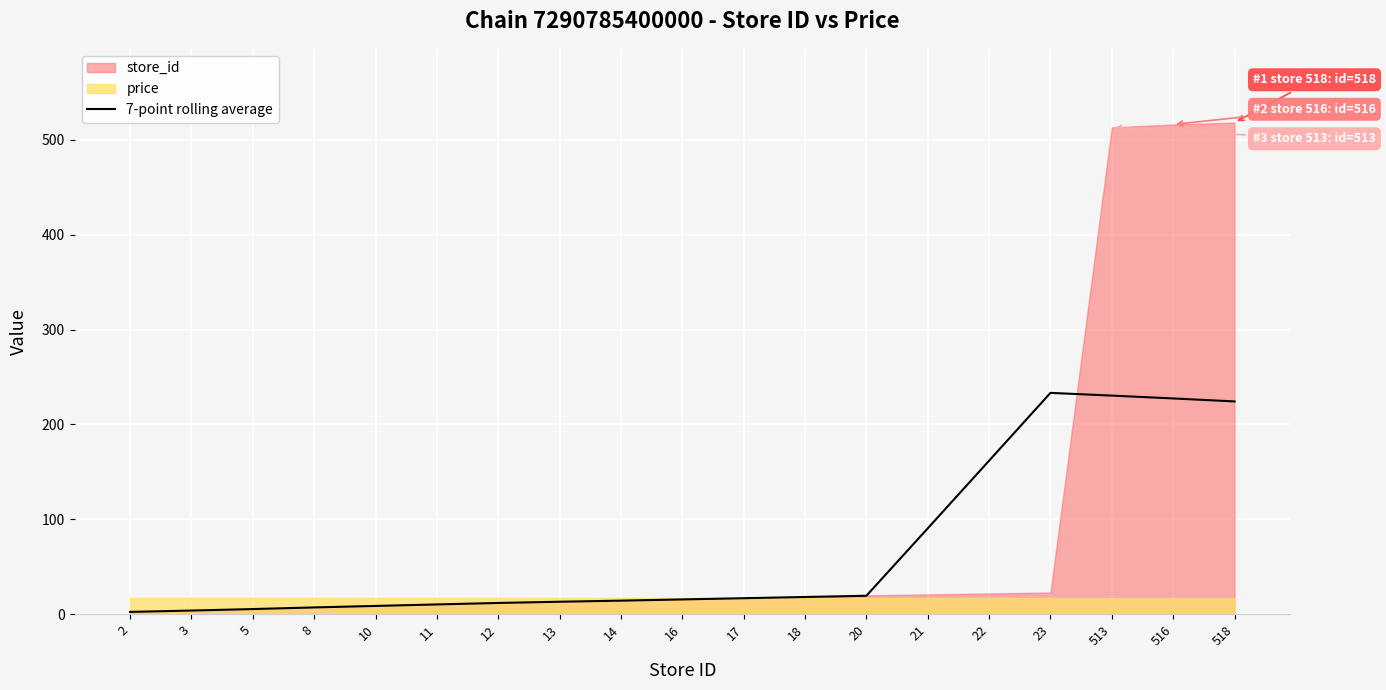

Read the value at 21.

90.6